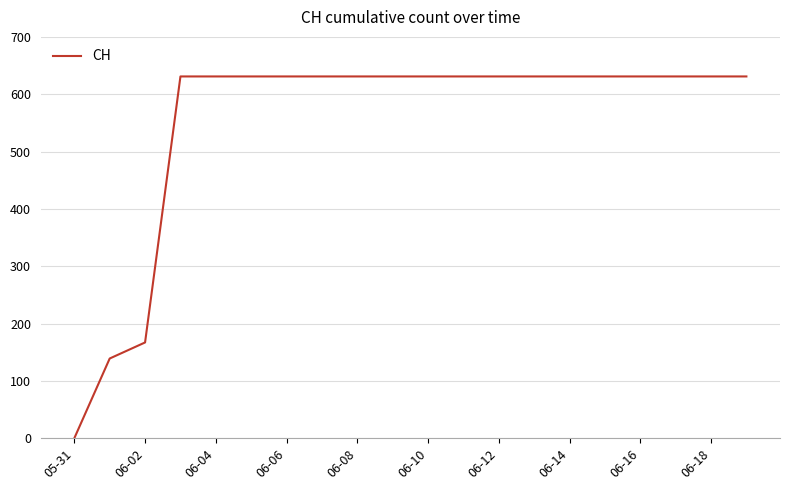

What is the greatest value displayed?

631